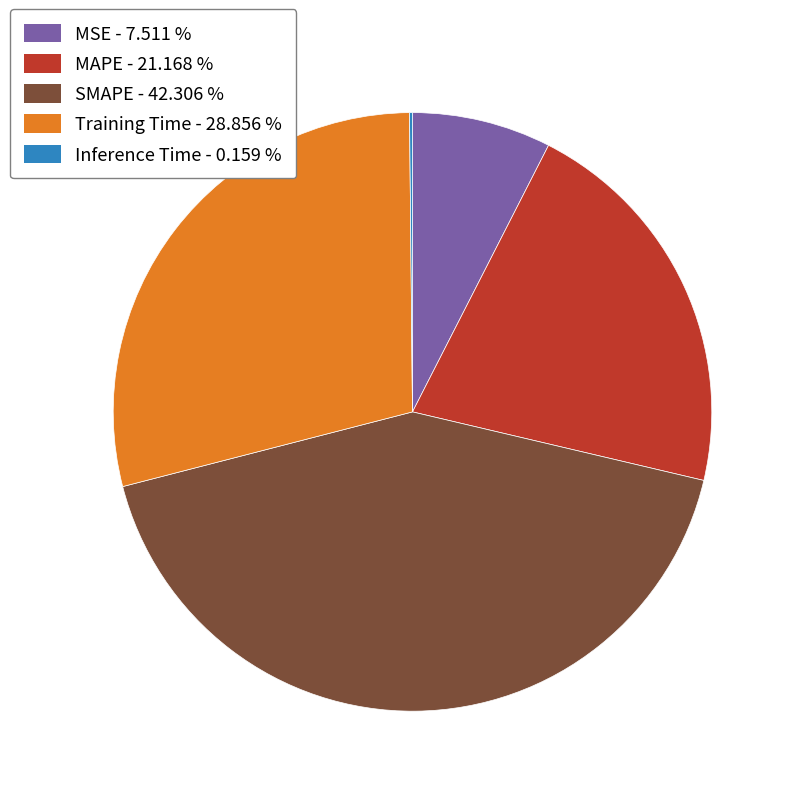

Which has a higher value, MAPE - 21.168 % or Training Time - 28.856 %?

Training Time - 28.856 %